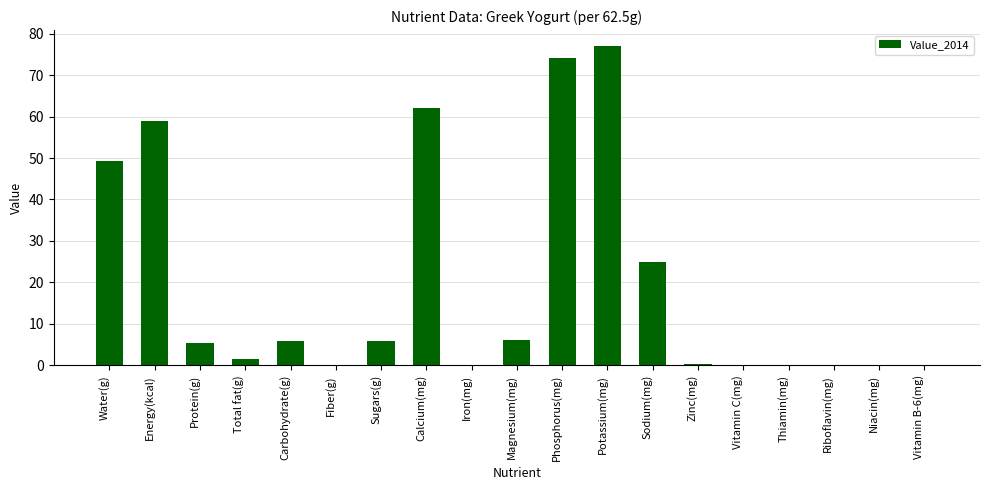

Which has a higher value, Calcium(mg) or Sugars(g)?

Calcium(mg)